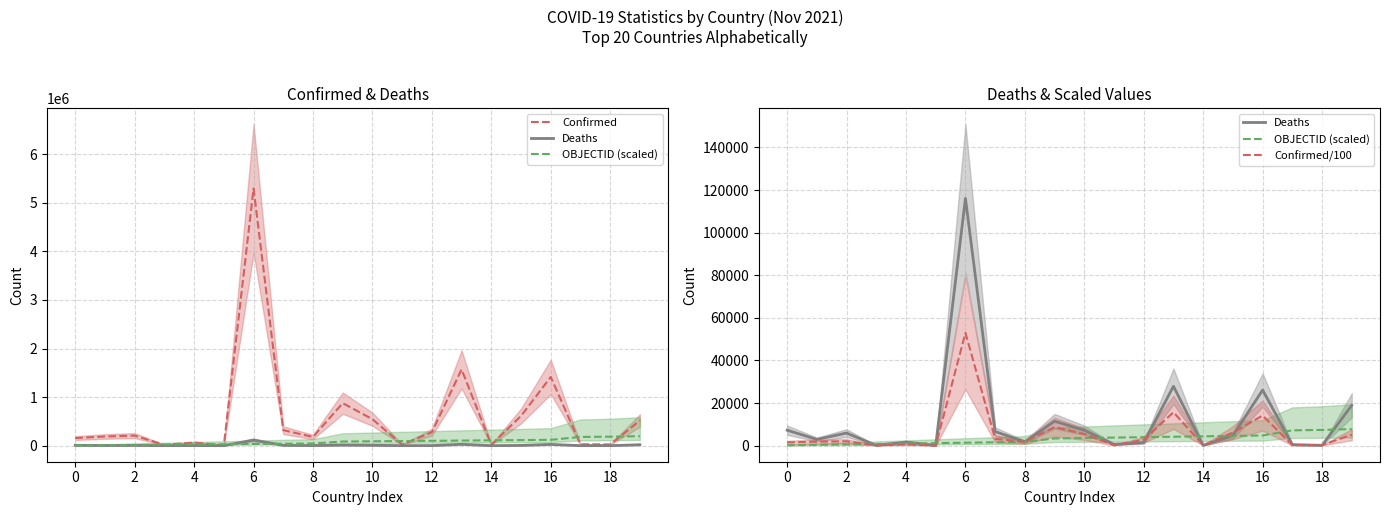

At how many categories does at least one series exceed 1688040?

1